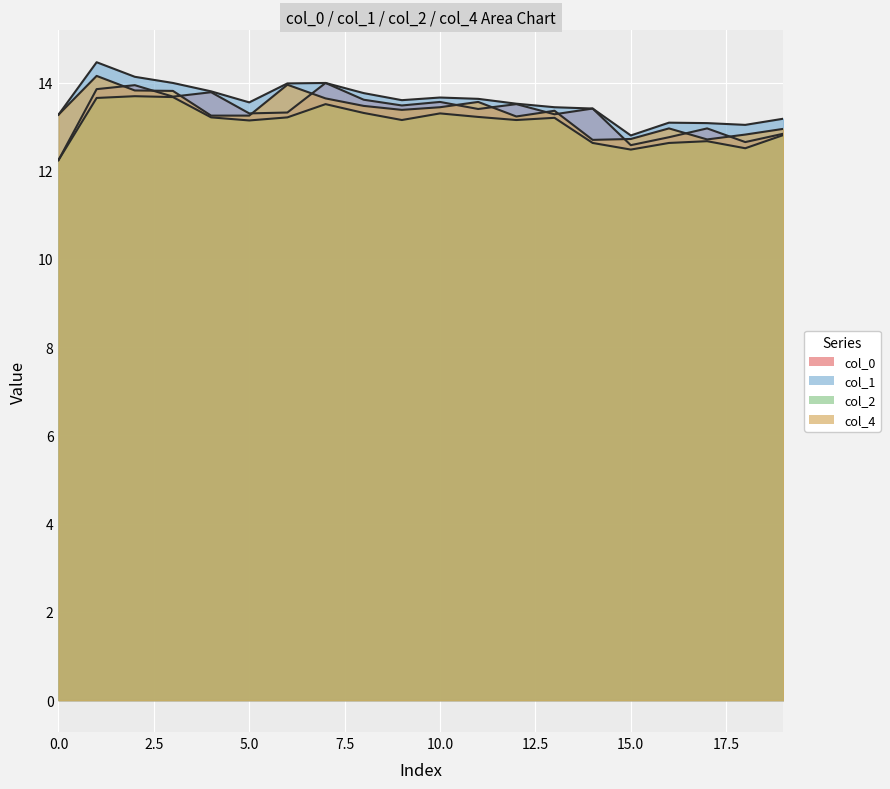

What is the total value across all series at 15?

50.6